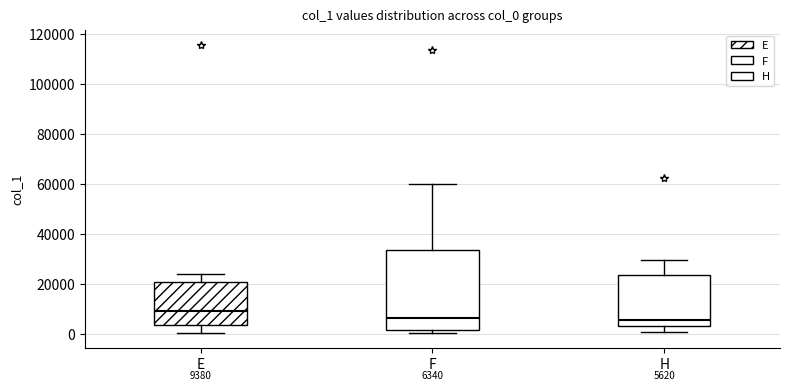

Which box has the highest median line?

E